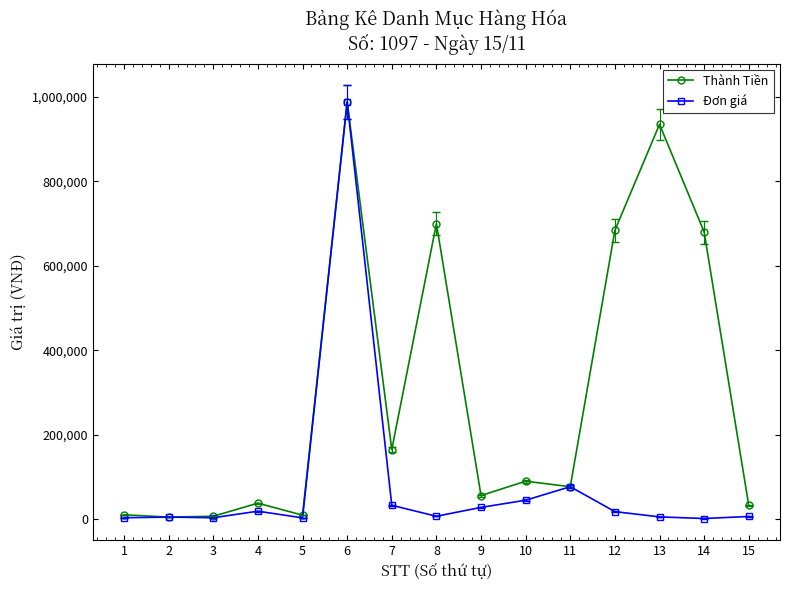

List the series in order of their overall mean, lowest first.

Đơn giá, Thành Tiền